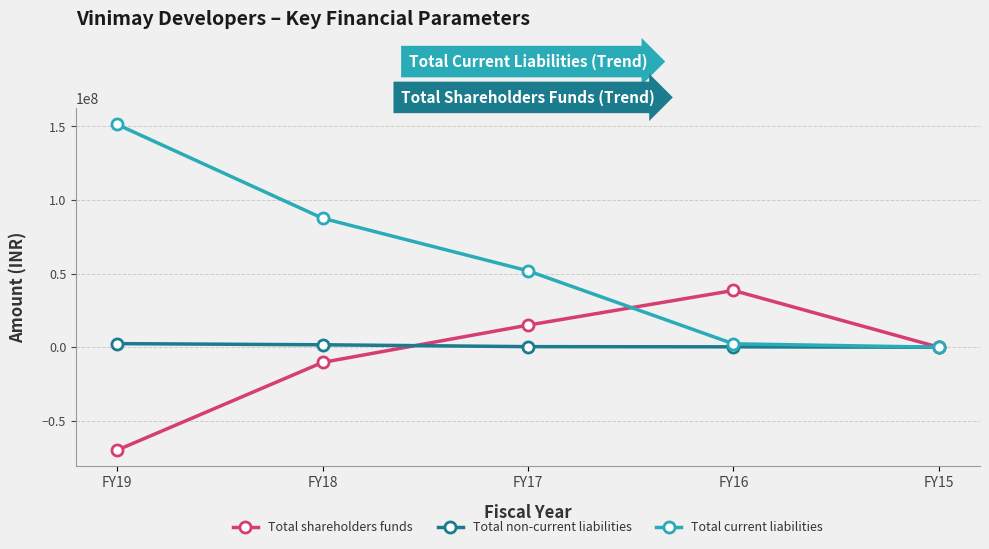

Which series has the largest range (max minus min)?

Total current liabilities